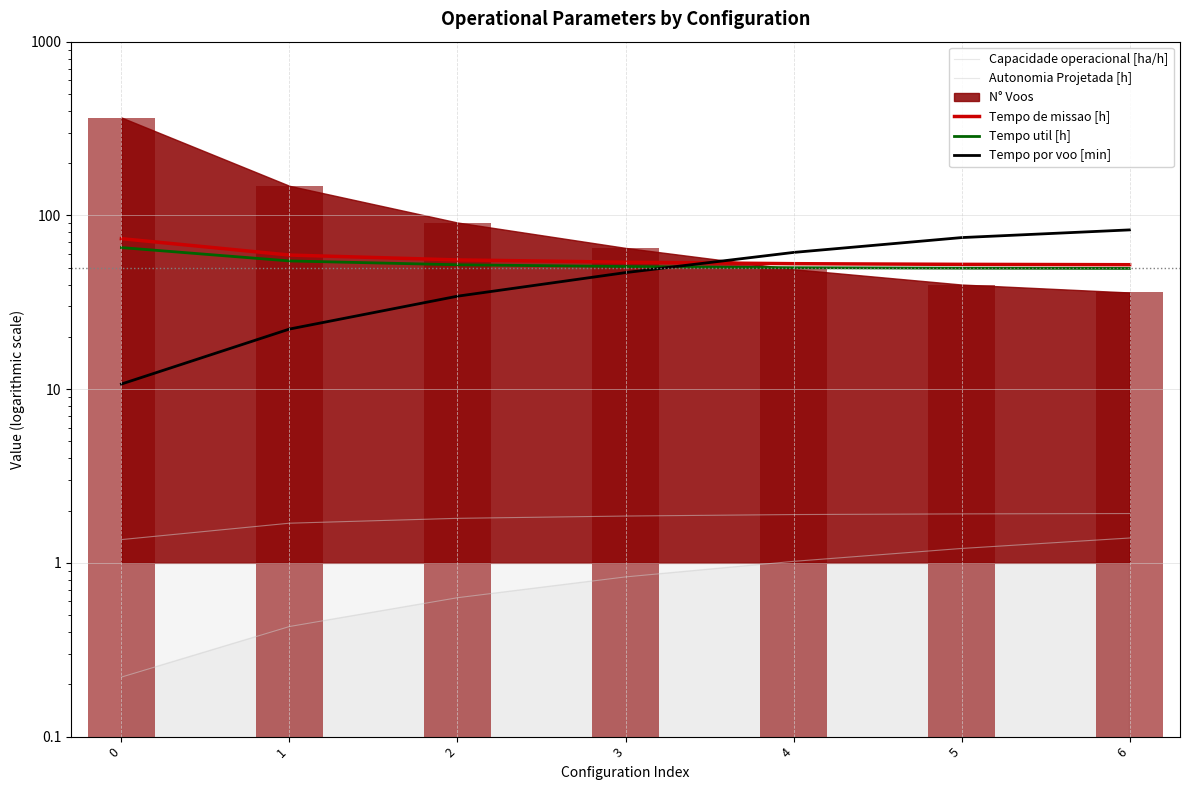

True or false: Capacidade operacional [ha/h] has a value of 1.1 at 4.

False